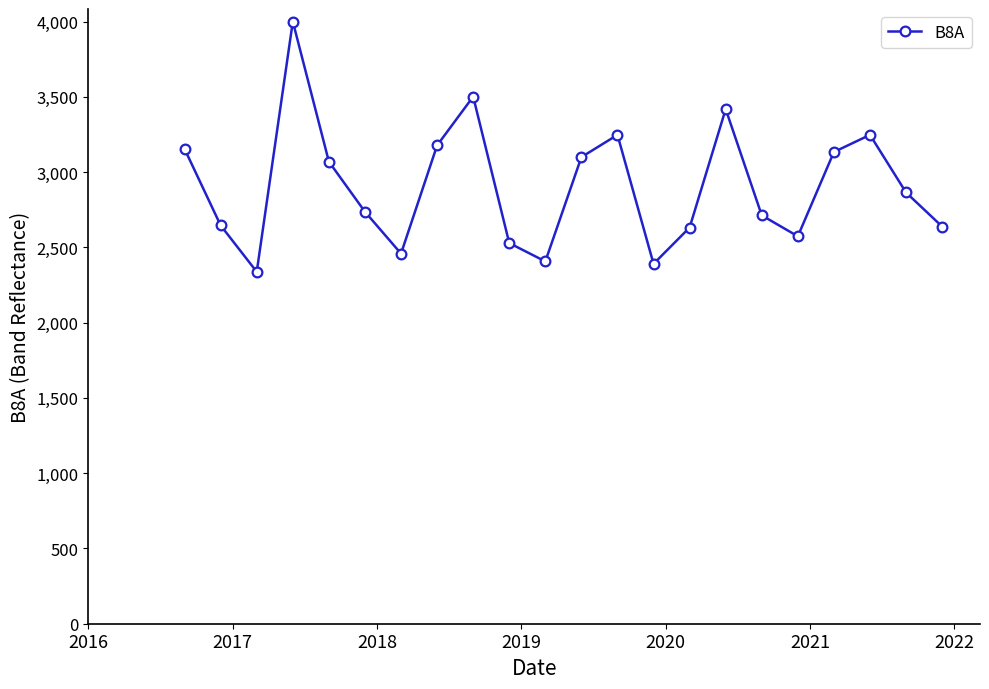

What is the difference between the second highest and minimum values?

1164